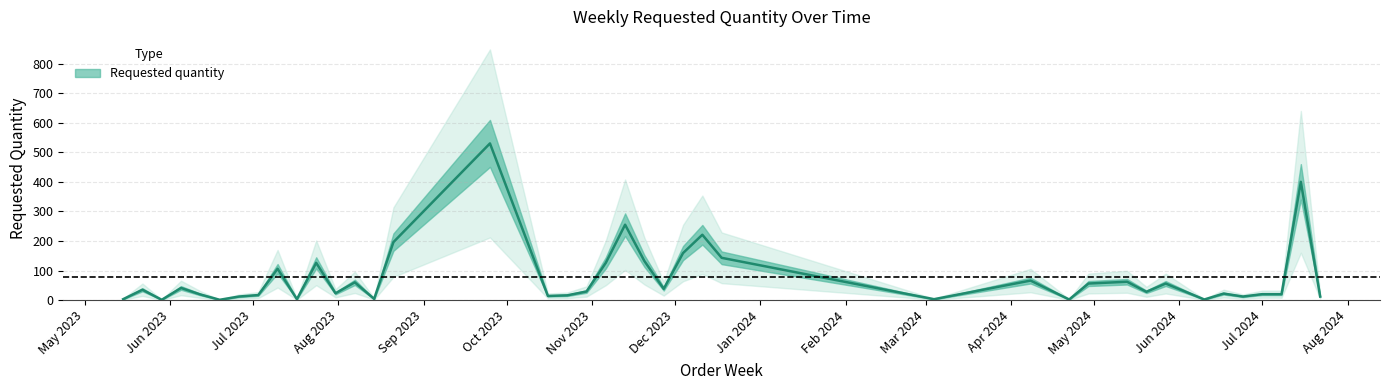

True or false: the data shows 400 at 2024-07-15.

True